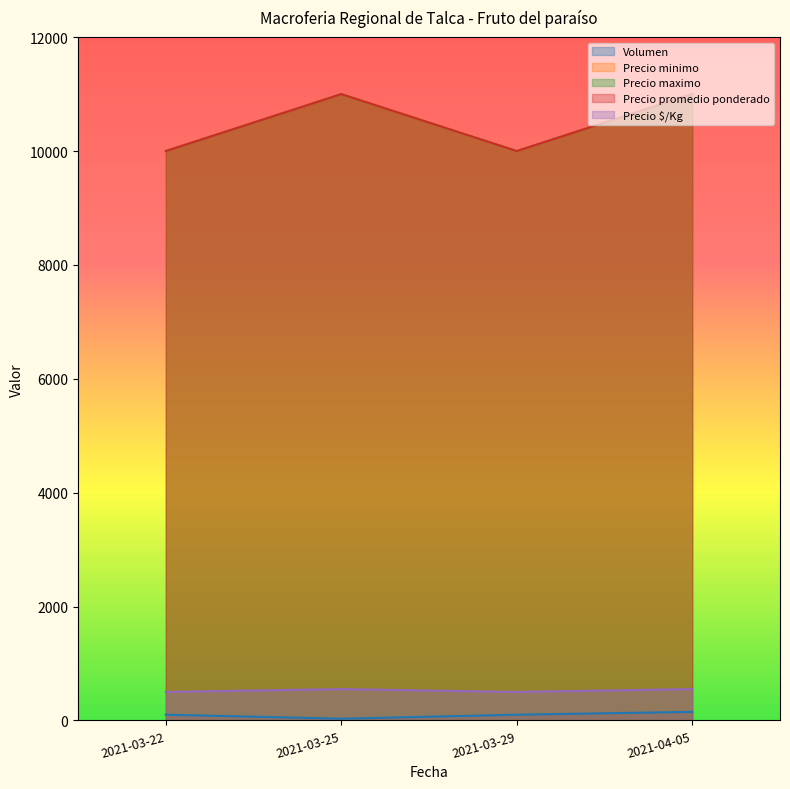

True or false: Precio minimo has a value of 4629 at 2021-03-25.

False